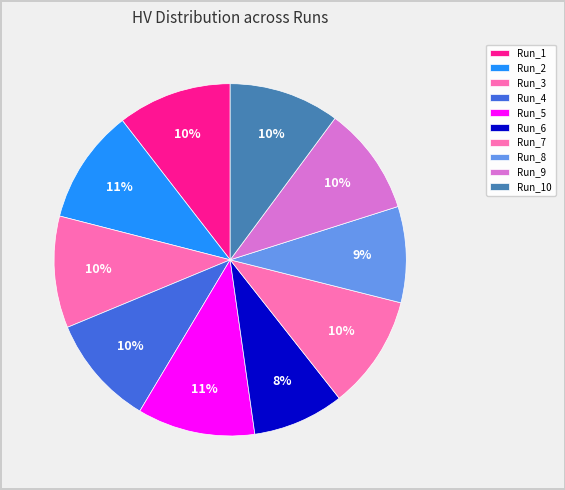

How many slices are in this pie chart?

10